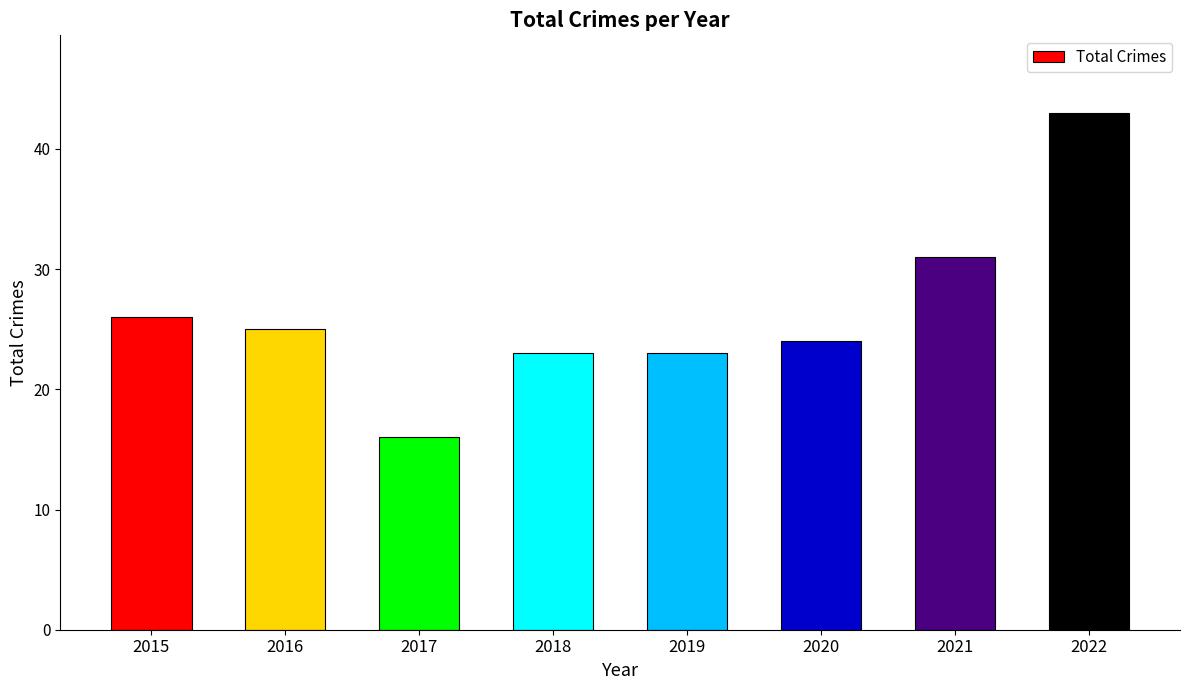

Read the value at 2019, to the nearest 5.

25